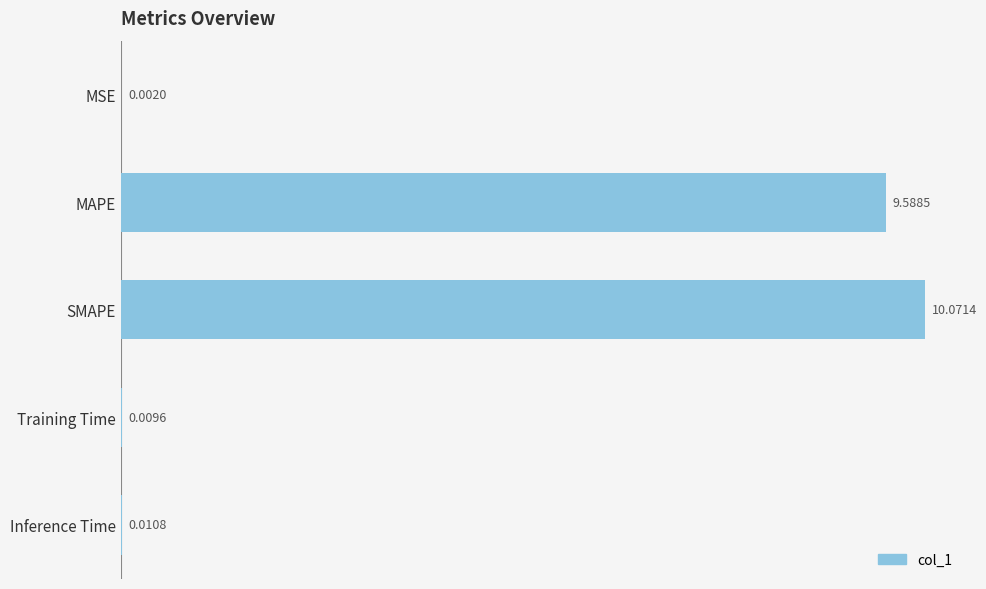

Which category has the highest value across all series?

SMAPE